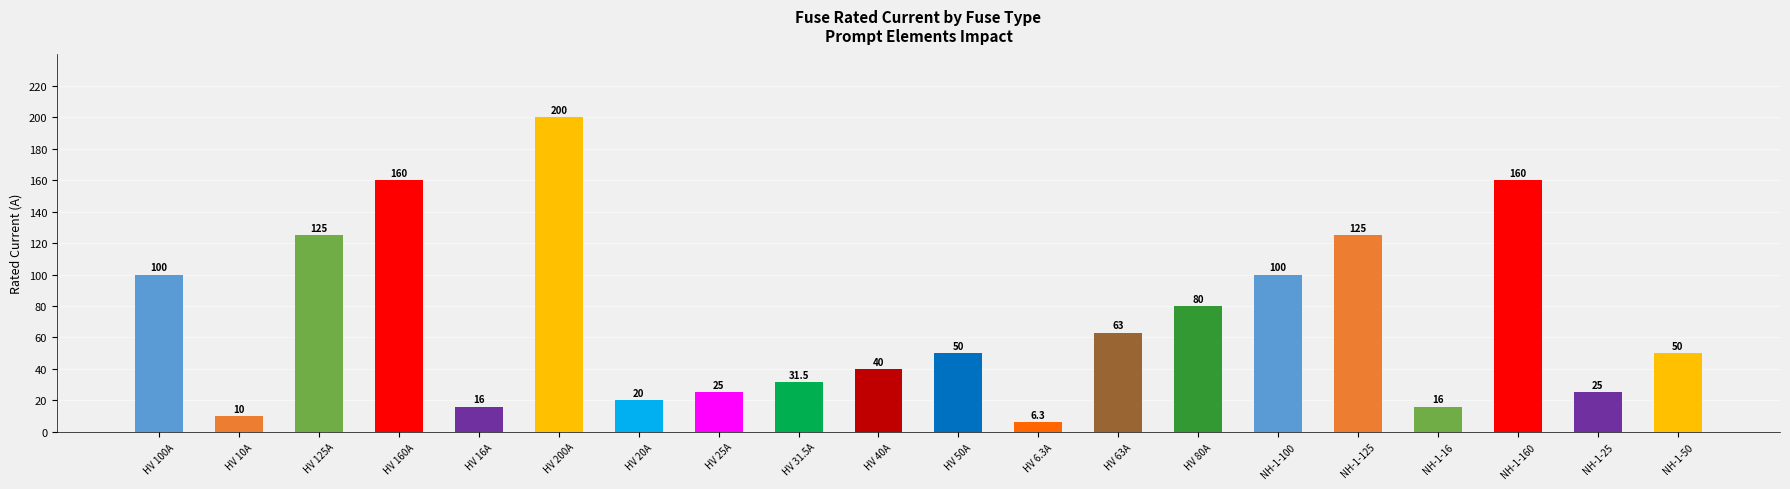

What is the change in value from HV 125A to HV 200A?

+75.0